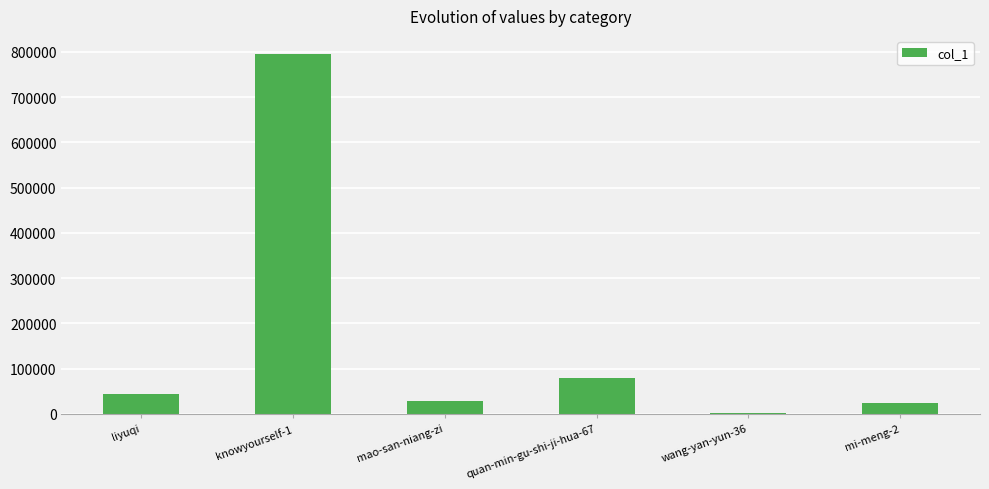

Reading left to right, transcribe all the data shown in this chart.

43038	795340	27852	78494	3179	23347